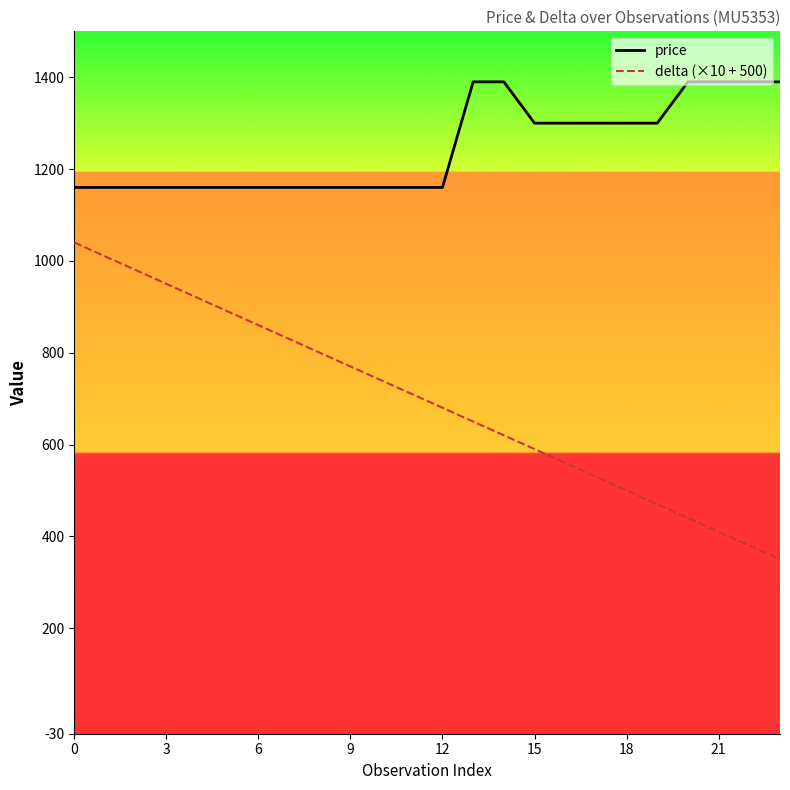

Which series has the largest range (max minus min)?

delta (×10 + 500)